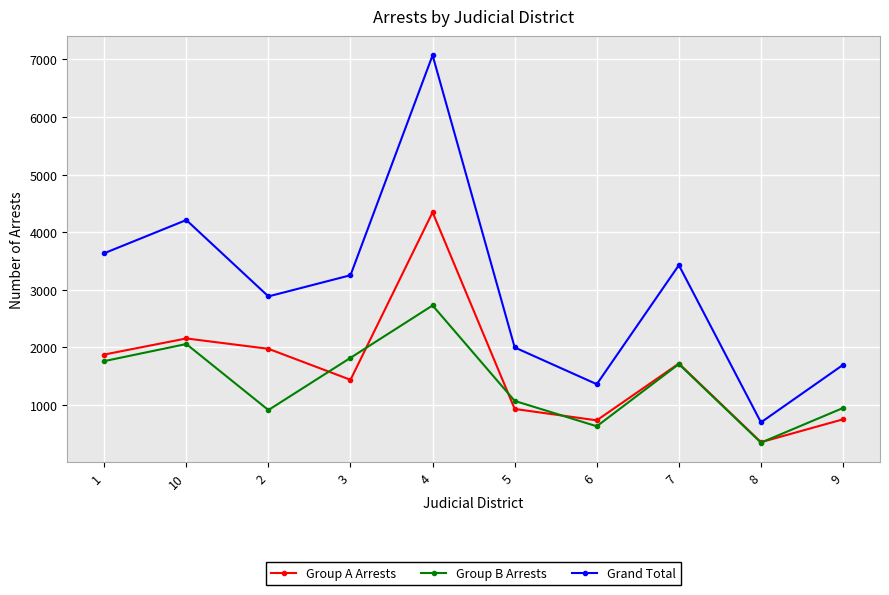

At which label does Grand Total first exceed 3252?

1